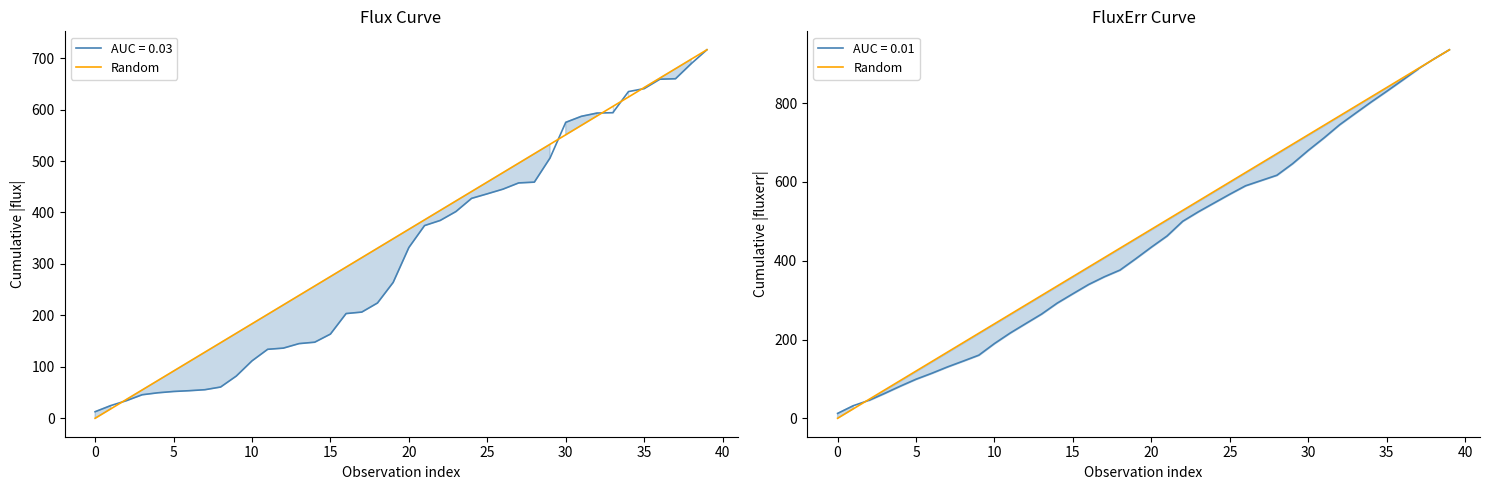

At which label does the data first exceed 479?

20